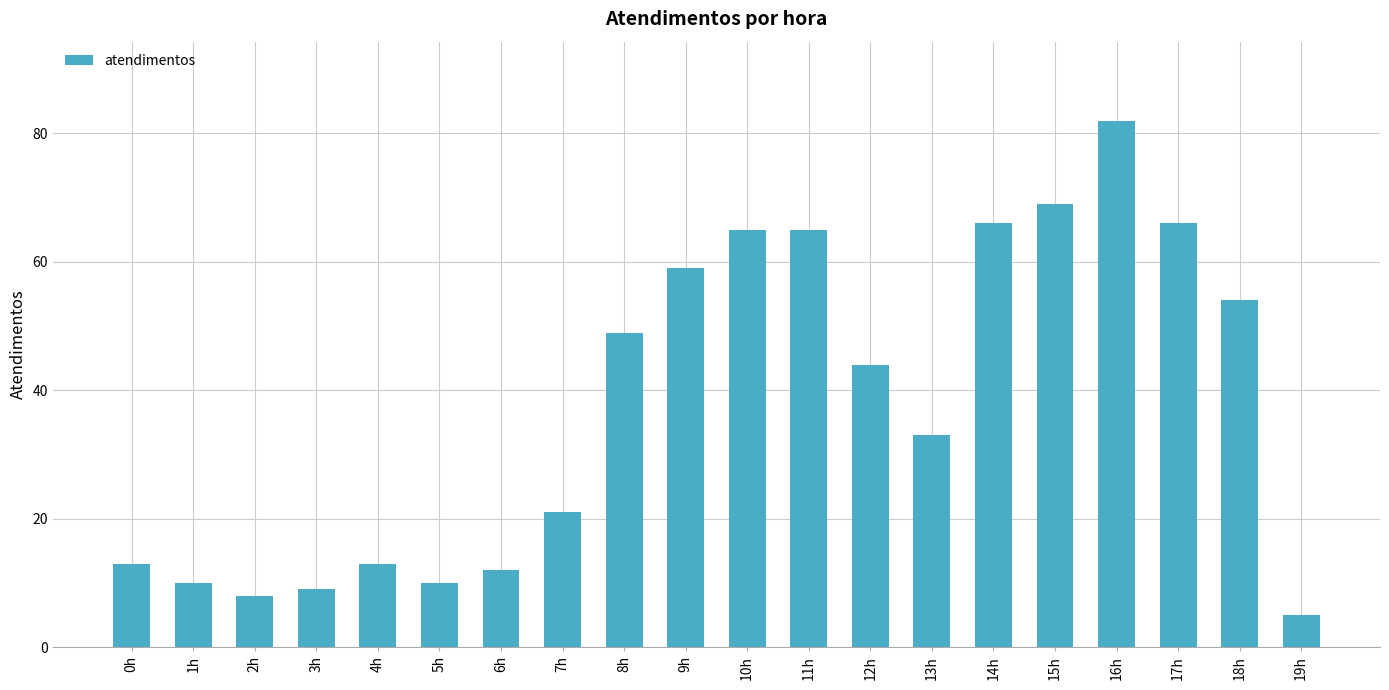

What is the value of the 13th bar from the left?

44